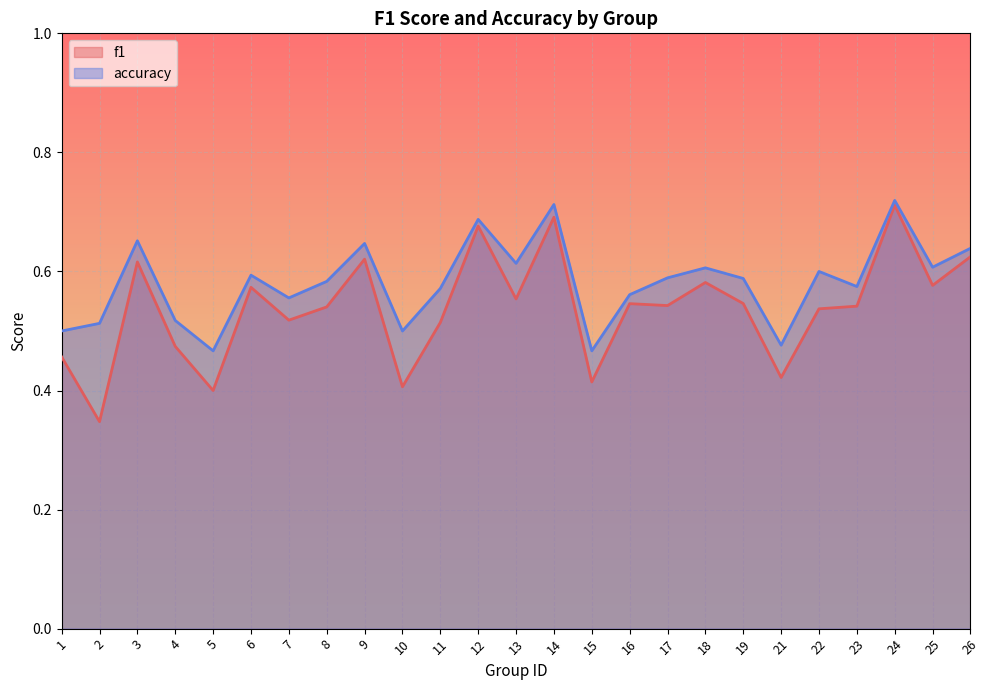

Does the chart display data point markers on the line(s)?

No